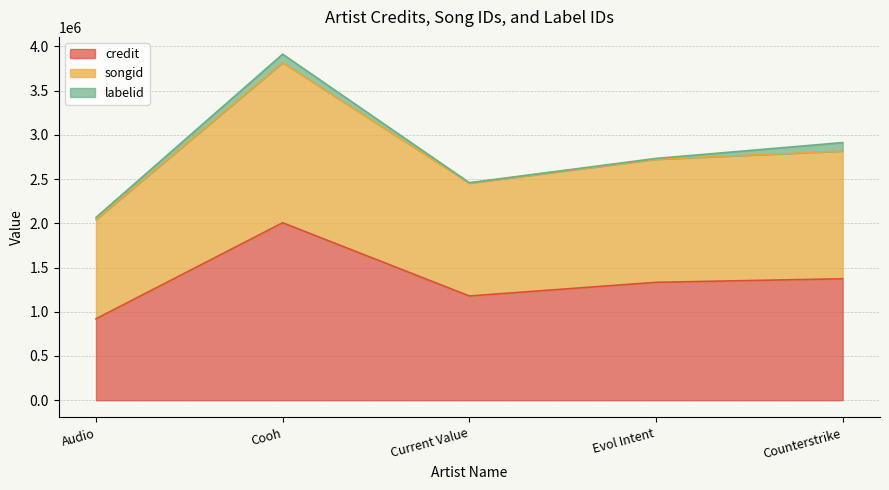

Where is credit nearest to the value 1463313?

Counterstrike